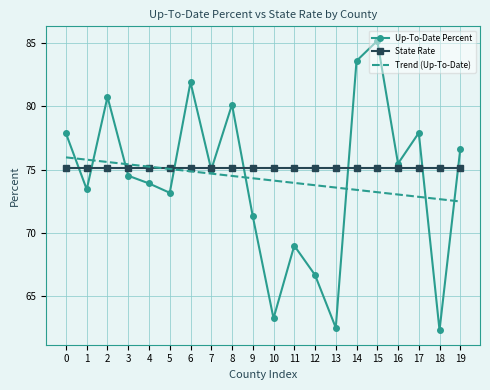

Reading left to right, what are all the values shown in this chart?

Up-To-Date Percent: 77.9	73.4	80.8	74.5	73.9	73.2	81.9	75.0	80.2	71.3	63.2	69.0	66.7	62.5	83.6	85.2	75.5	77.9	62.3	76.6
State Rate: 75.1	75.1	75.1	75.1	75.1	75.1	75.1	75.1	75.1	75.1	75.1	75.1	75.1	75.1	75.1	75.1	75.1	75.1	75.1	75.1
Trend (Up-To-Date): 76.0	75.8	75.6	75.4	75.2	75.1	74.9	74.7	74.5	74.3	74.1	74.0	73.8	73.6	73.4	73.2	73.0	72.9	72.7	72.5